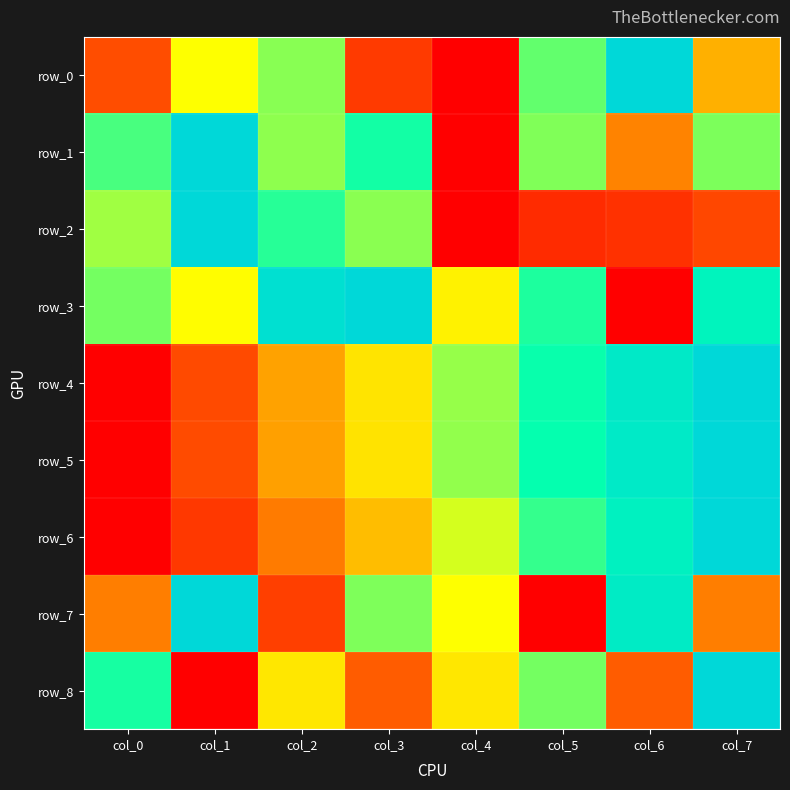

The value of row_4 at col_2 is 0.5. True or false?

False